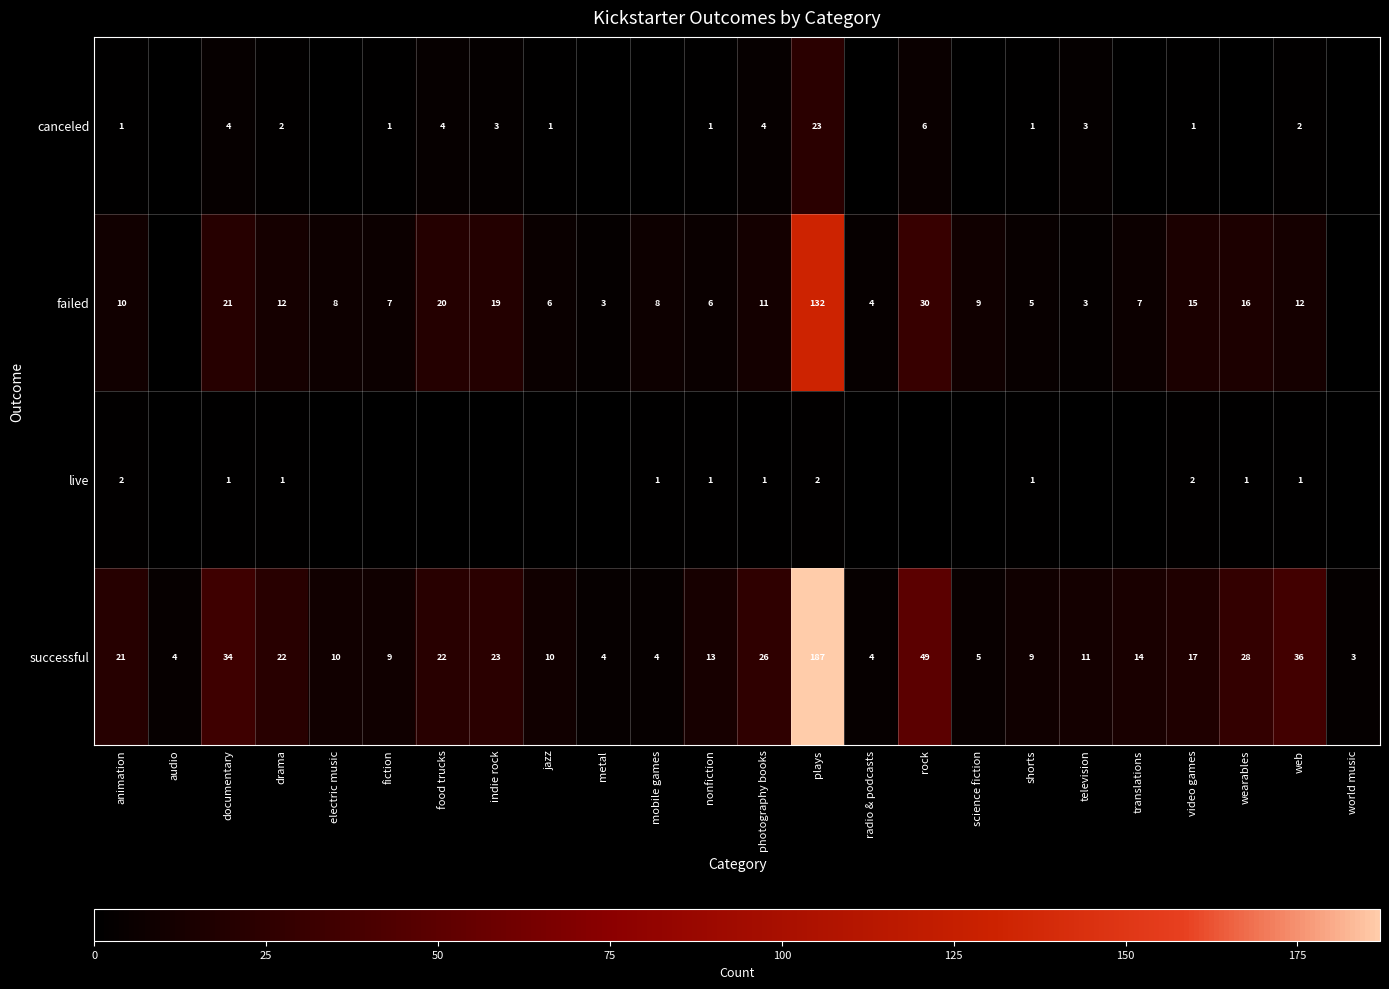

Is the value of failed at documentary greater than the value of successful at rock?

No